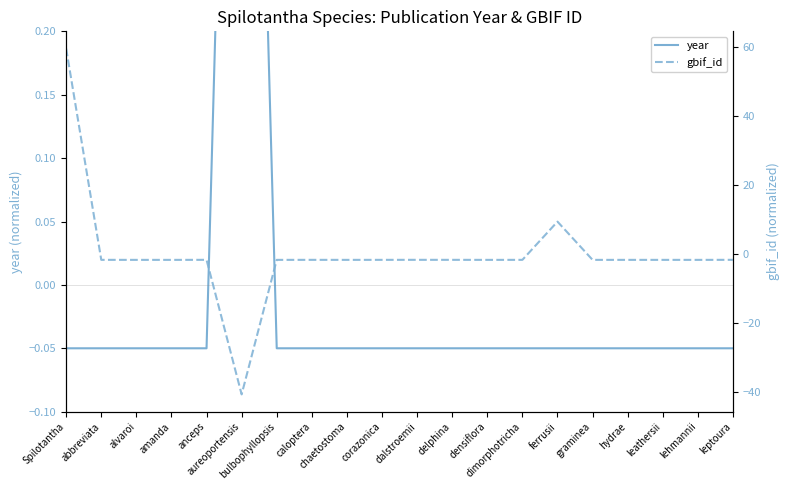

What is the sum of the gbif_id values at aureoportensis and amanda?

-42.2